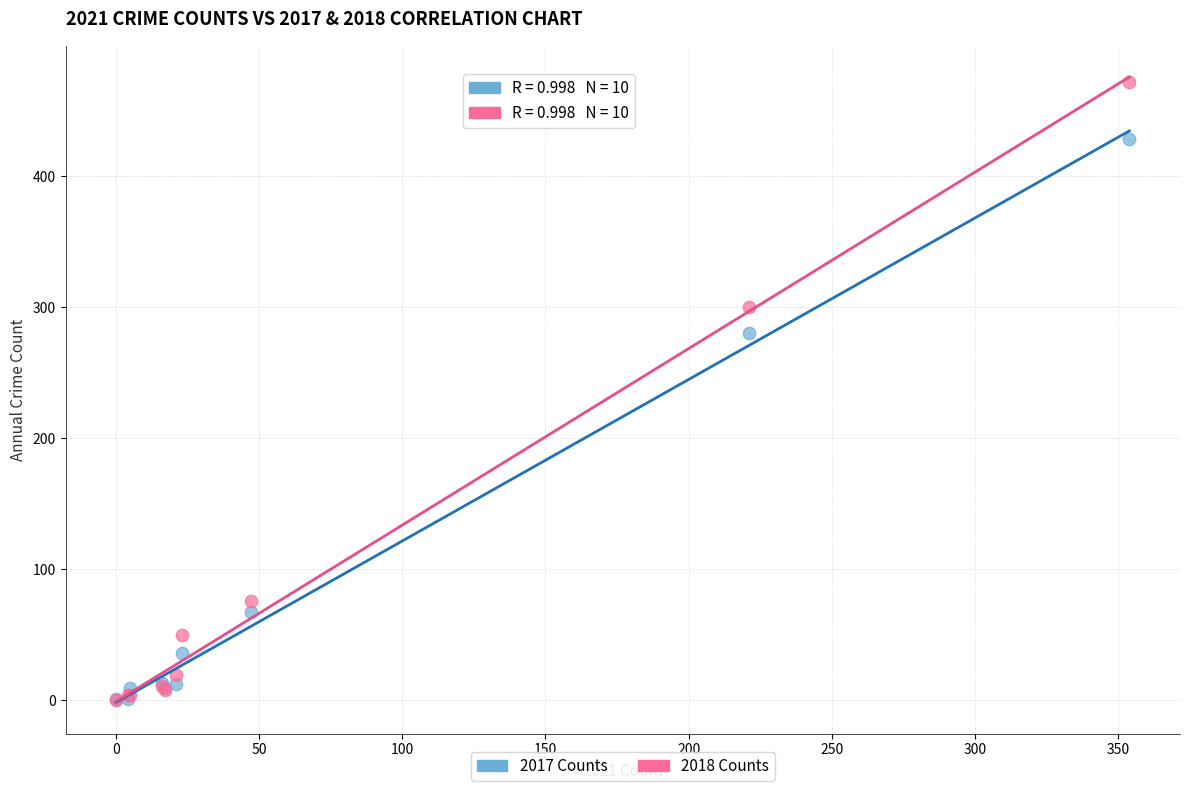

Which series reaches the maximum Y coordinate?

2018 Counts